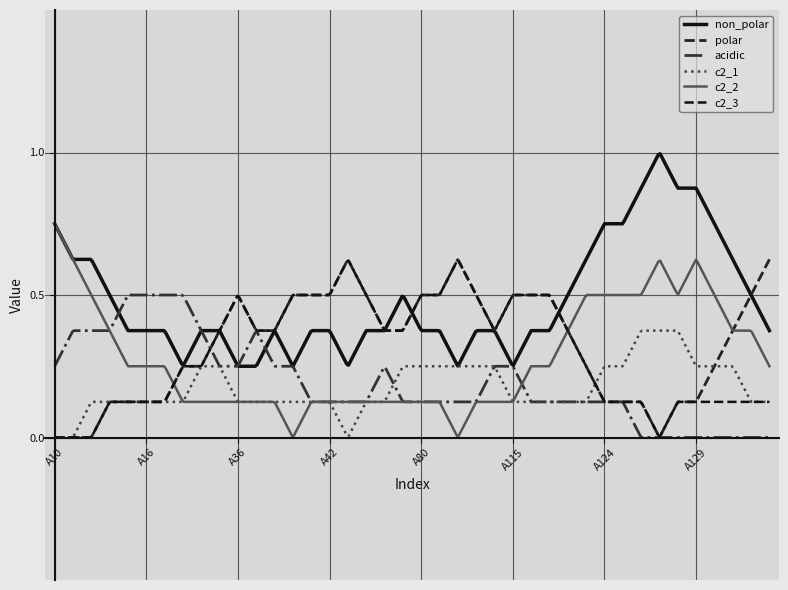

Does the chart have visible grid lines?

Yes